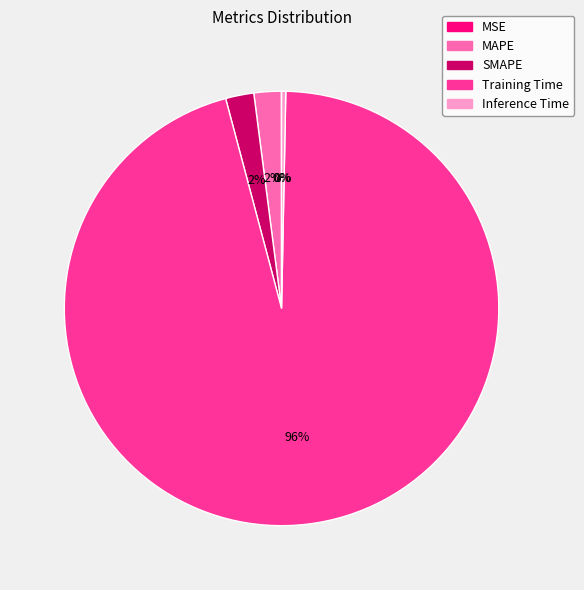

To the nearest percent, what is the average slice percentage?

20%